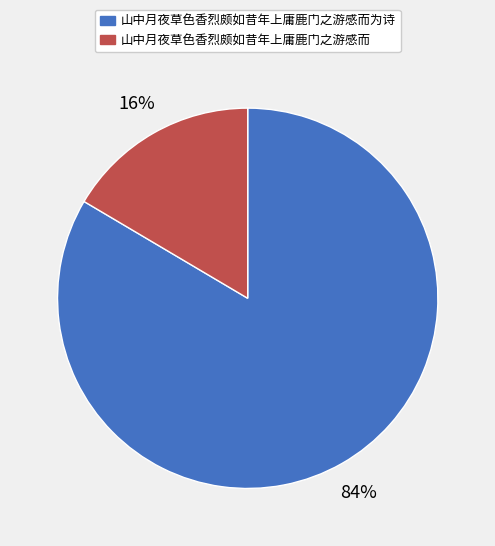

Which slice is the smallest?

山中月夜草色香烈颇如昔年上庸鹿门之游感而